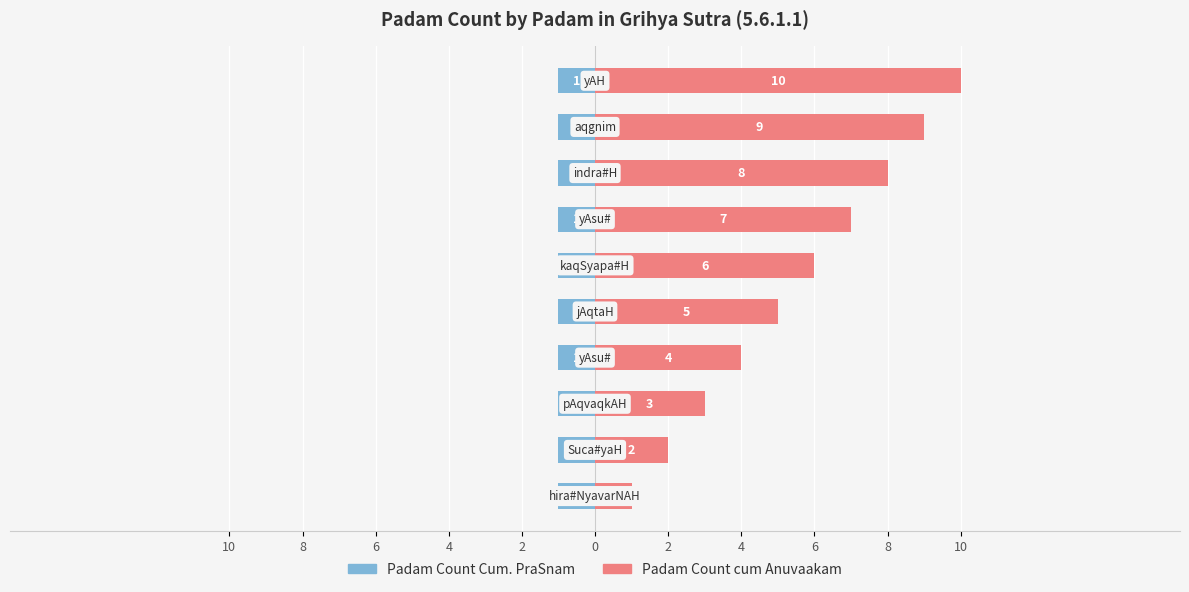

List the series in order of their peak value, lowest first.

Padam Count Cum. PraSnam, Padam Count cum Anuvaakam